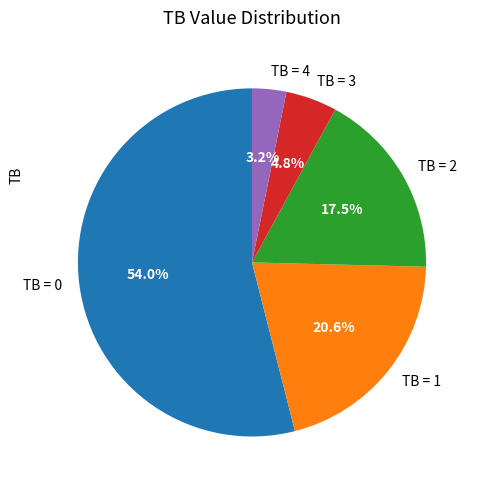

How many segments does this pie chart have?

5